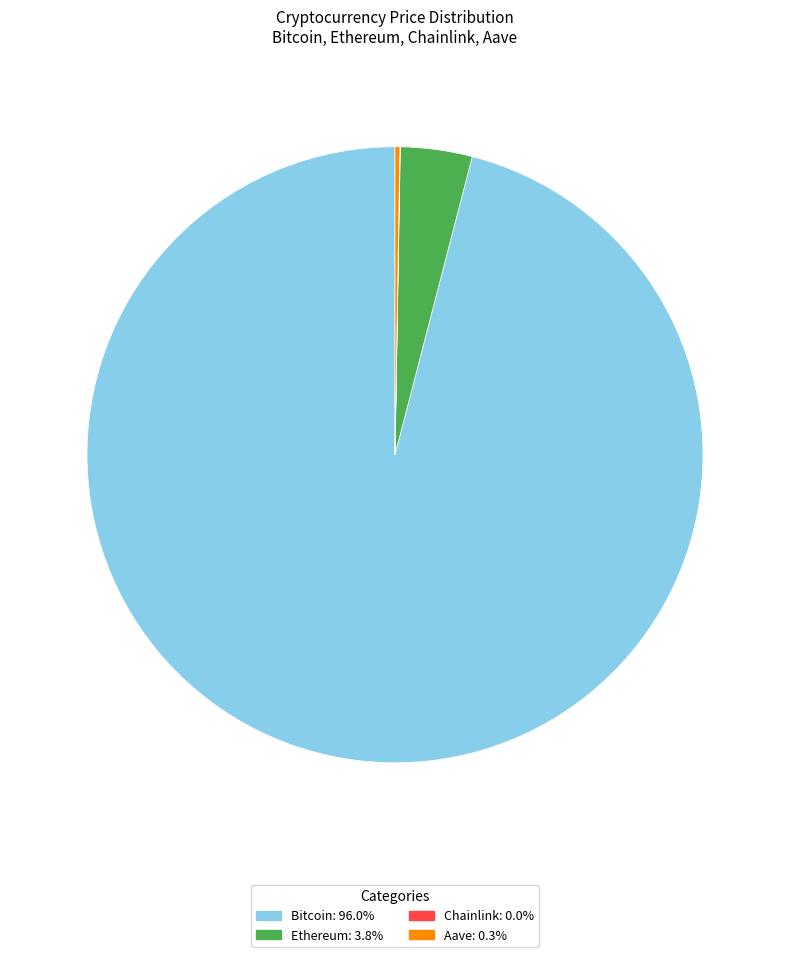

Do Bitcoin and Ethereum together represent more than half of the pie?

Yes